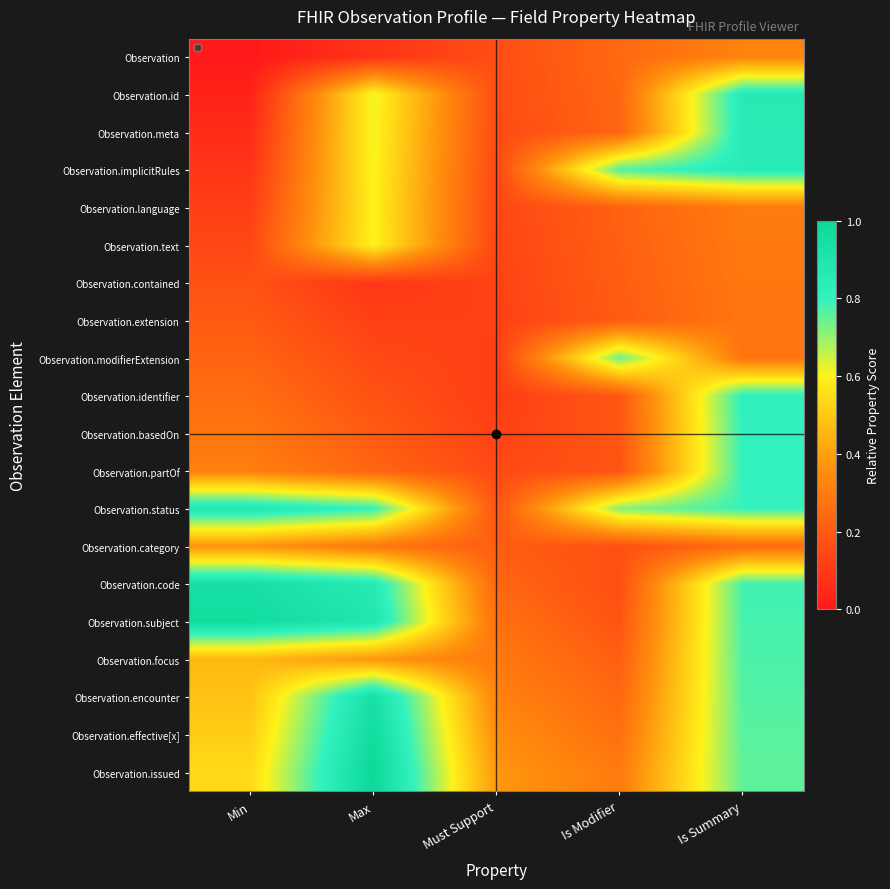

How many series are shown in this chart?

20